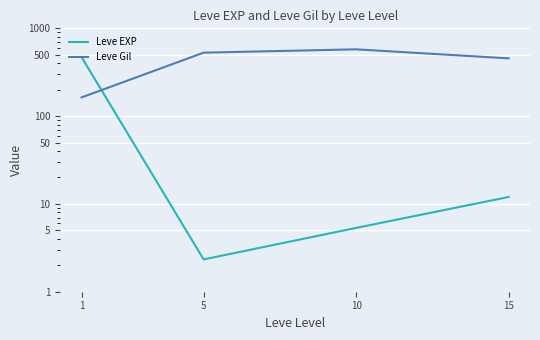

How many values in the Leve Gil series exceed 528?

2